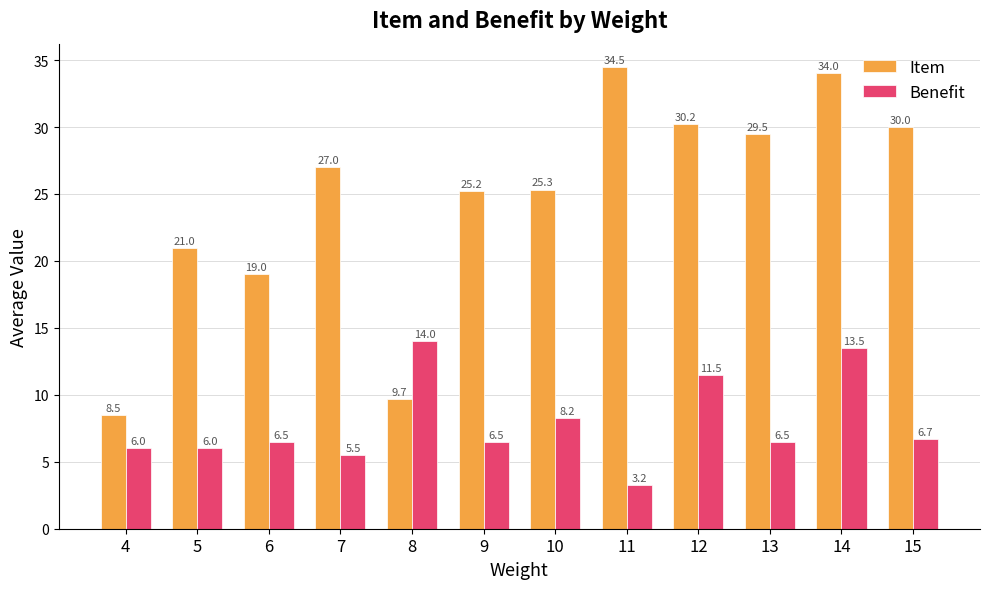

How many bars are there in each group?

2